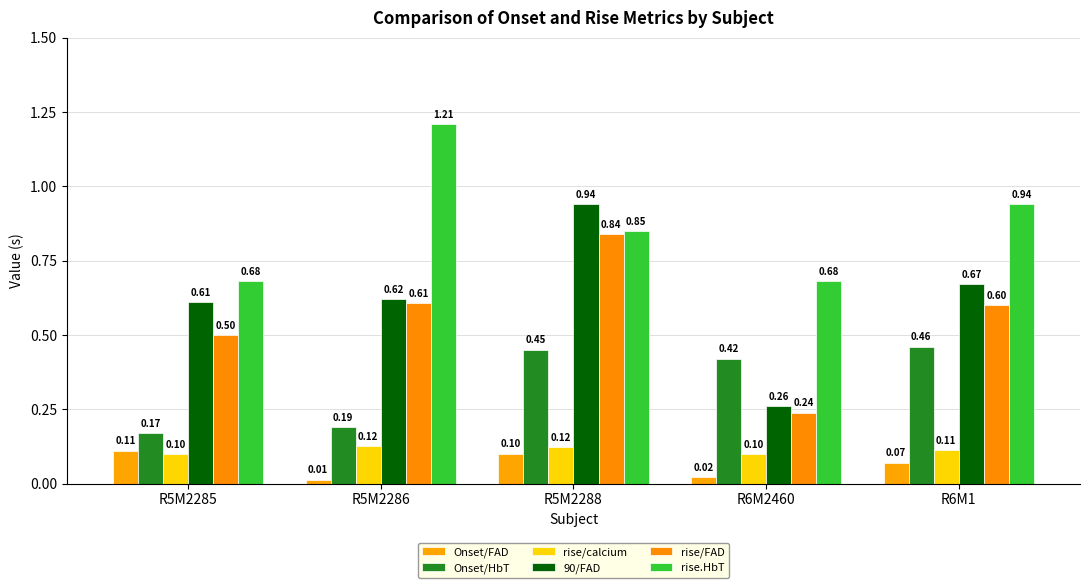

Is it true that rise.HbT equals 1.5 at R6M1?

False